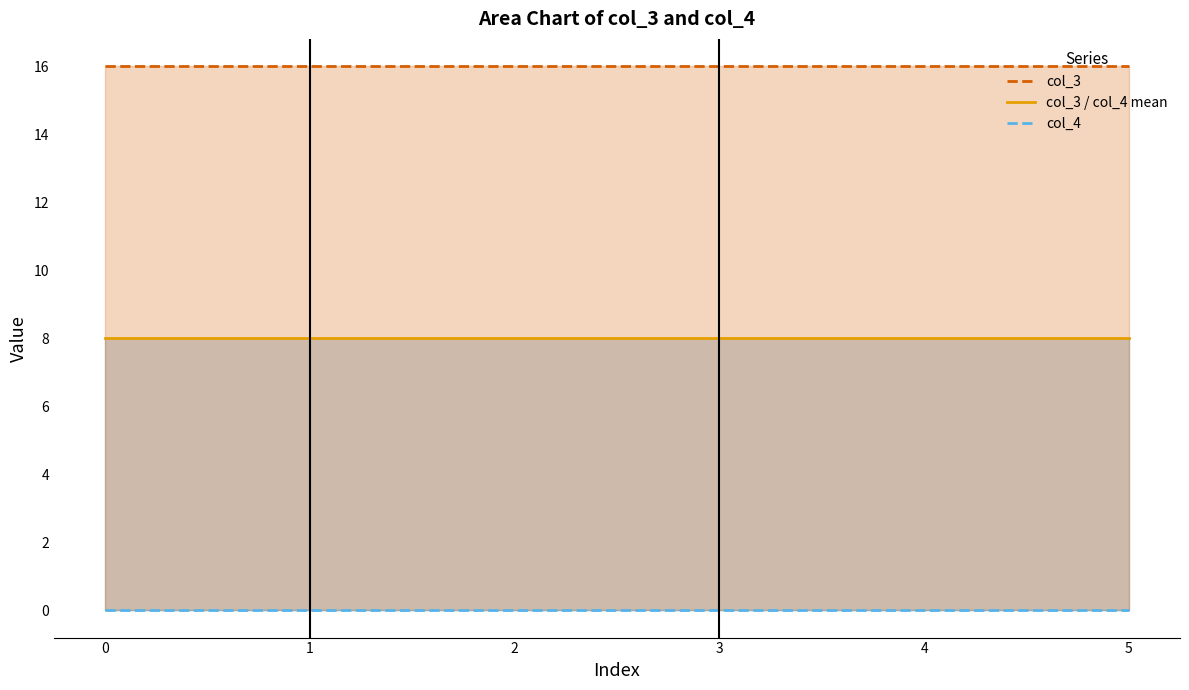

Which series has the largest range (max minus min)?

col_3